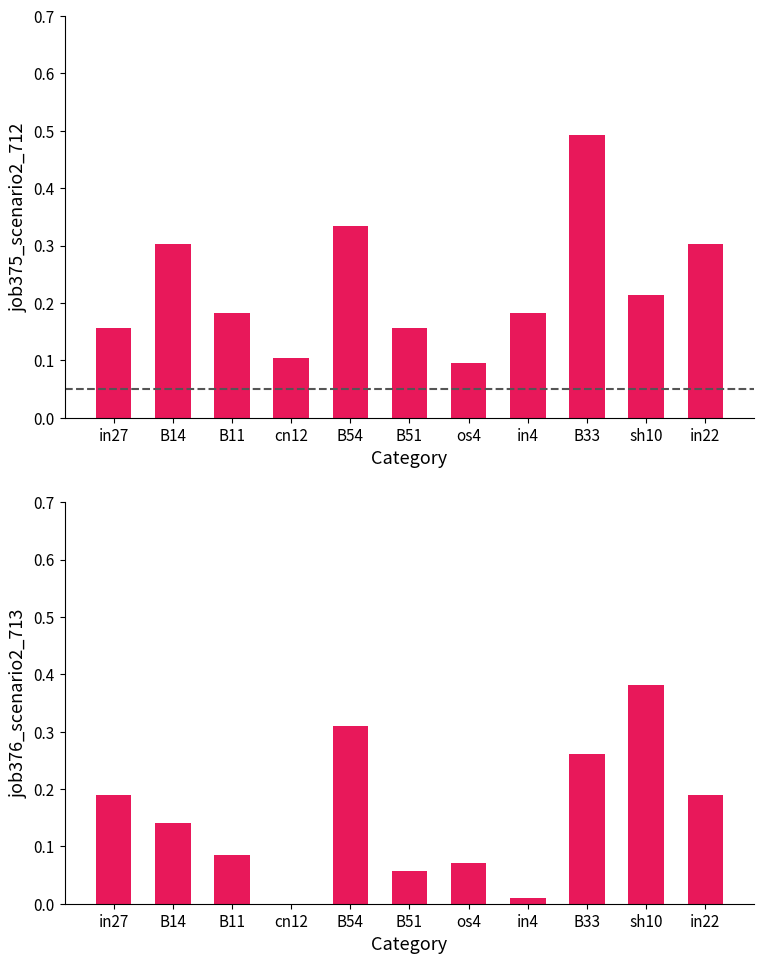

Where is job376_scenario2_713 nearest to the value 0?

cn12